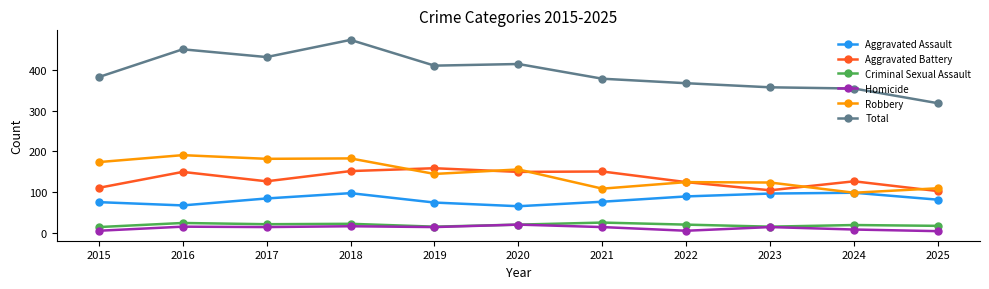

What is the average value of the Aggravated Battery series?

133